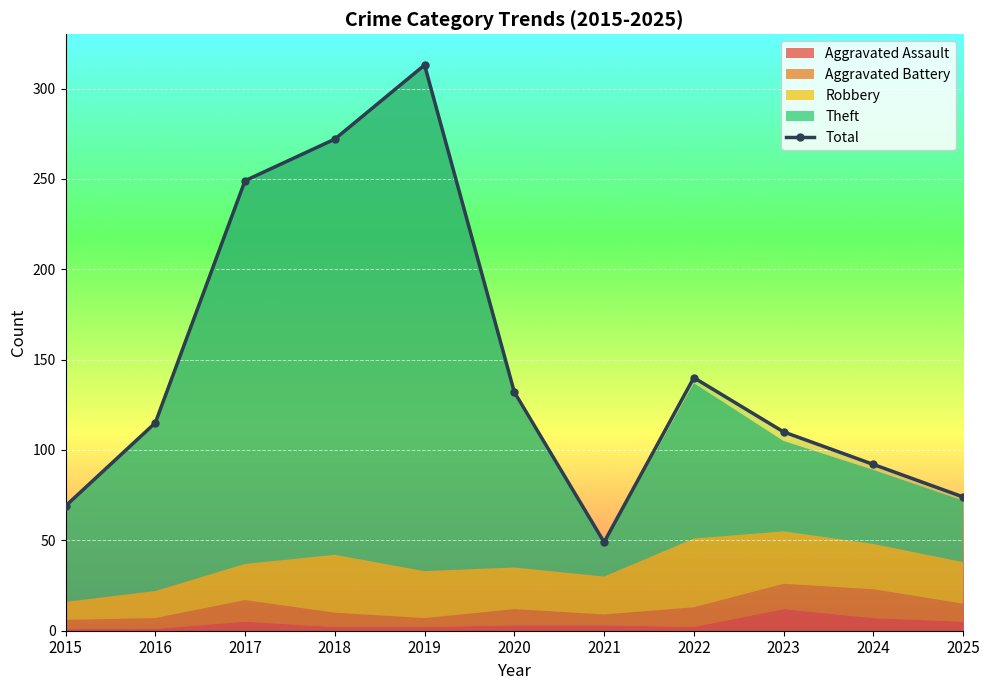

What is the change in value from 2018 to 2020?

-140